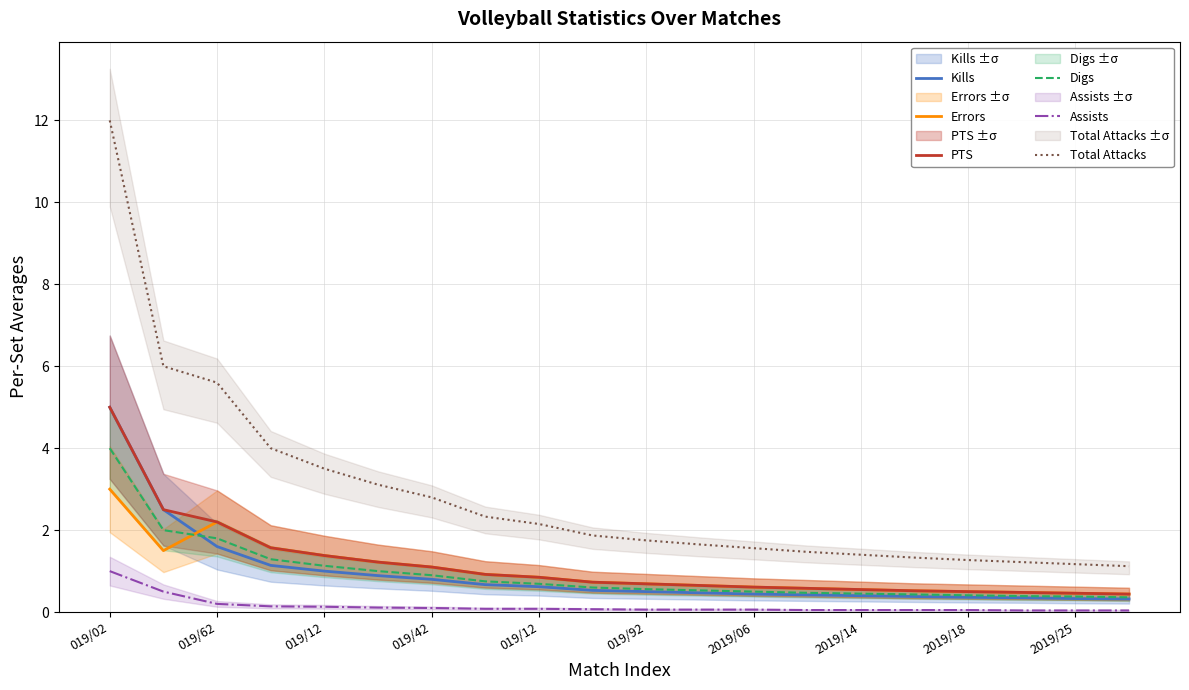

What is the average value of the Errors series?

1.0